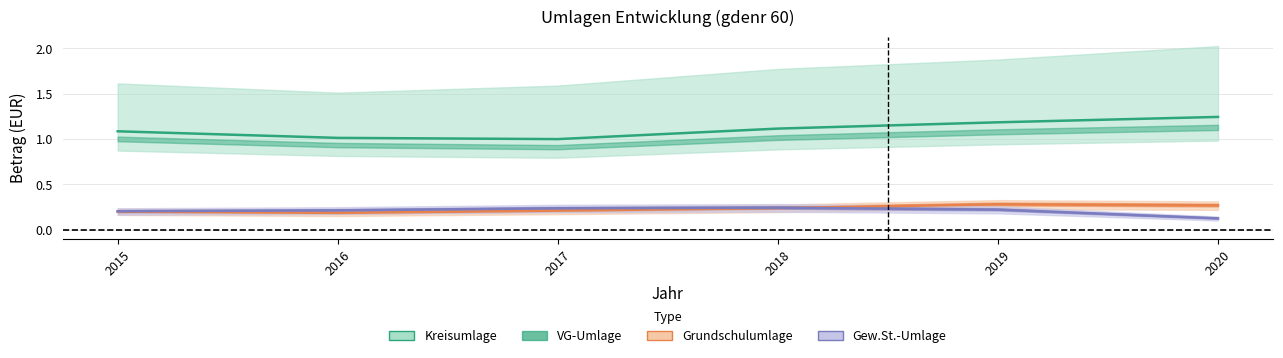

List the labels in order of Gew.St.-Umlage value, largest first.

2018, 2017, 2019, 2016, 2015, 2020